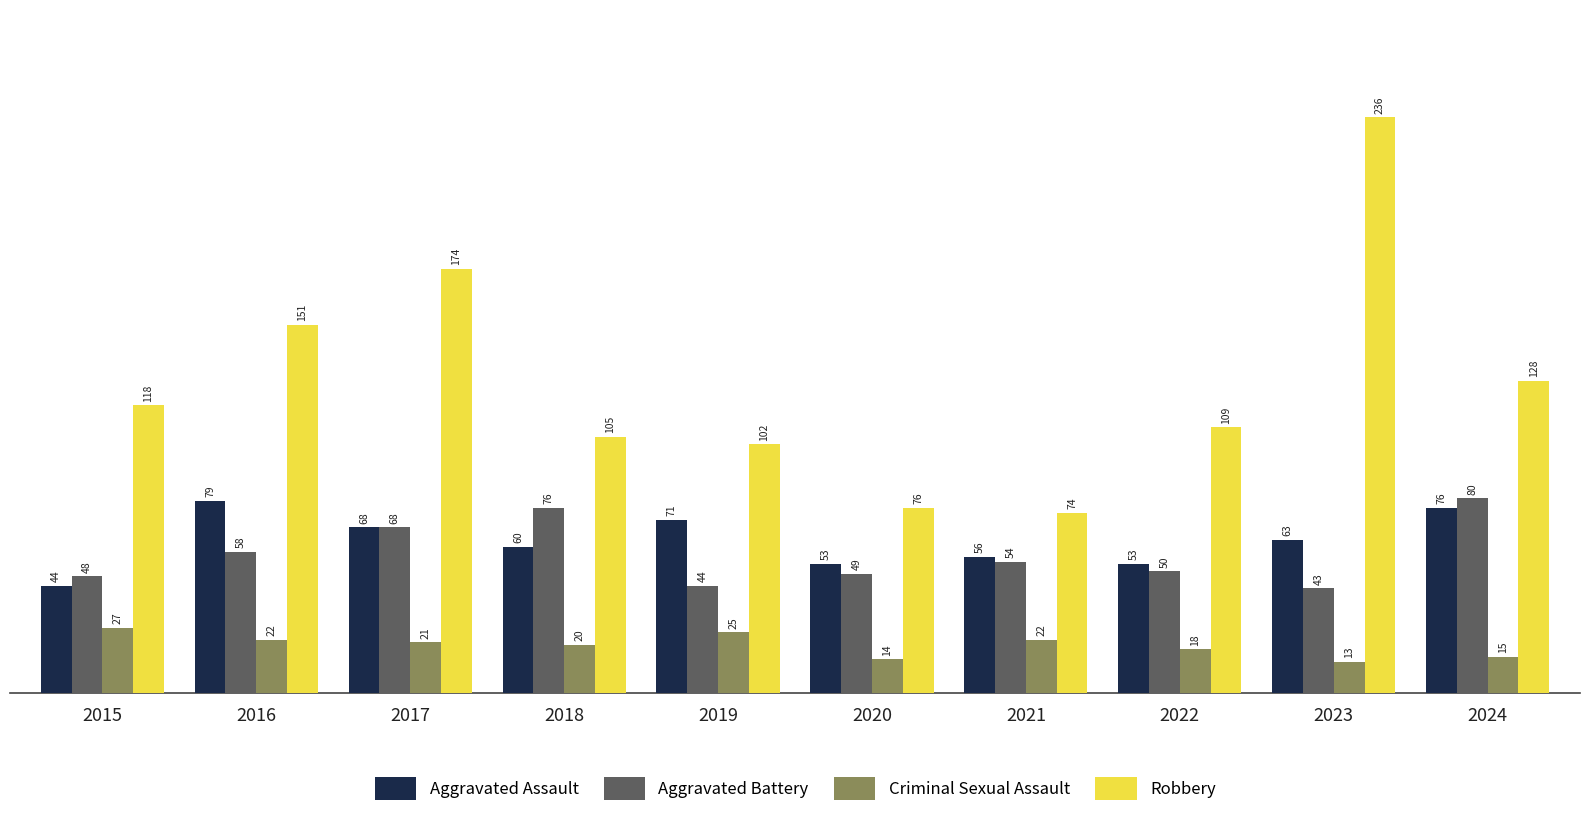

What are all the series names shown in the legend?

Aggravated Assault, Aggravated Battery, Criminal Sexual Assault, Robbery